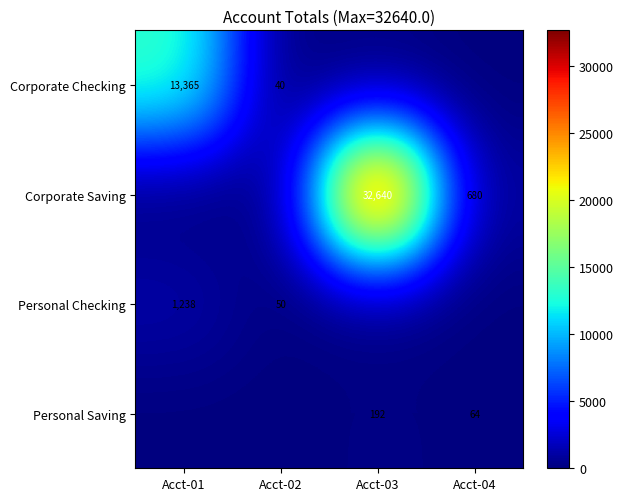

True or false: Corporate Saving has a value of 43871 at Acct-03.

False